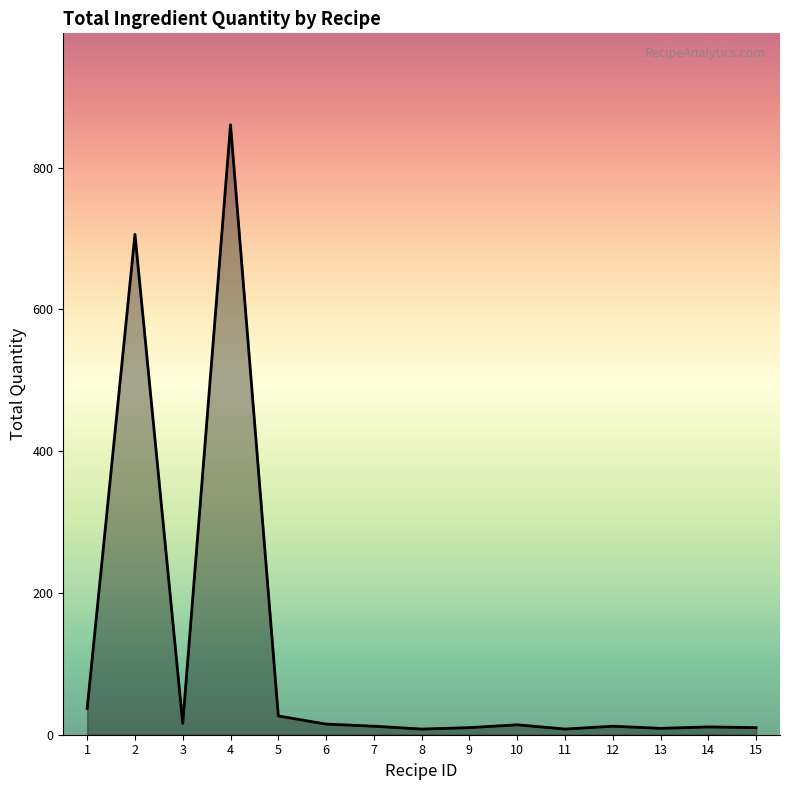

How many series are shown in this chart?

1